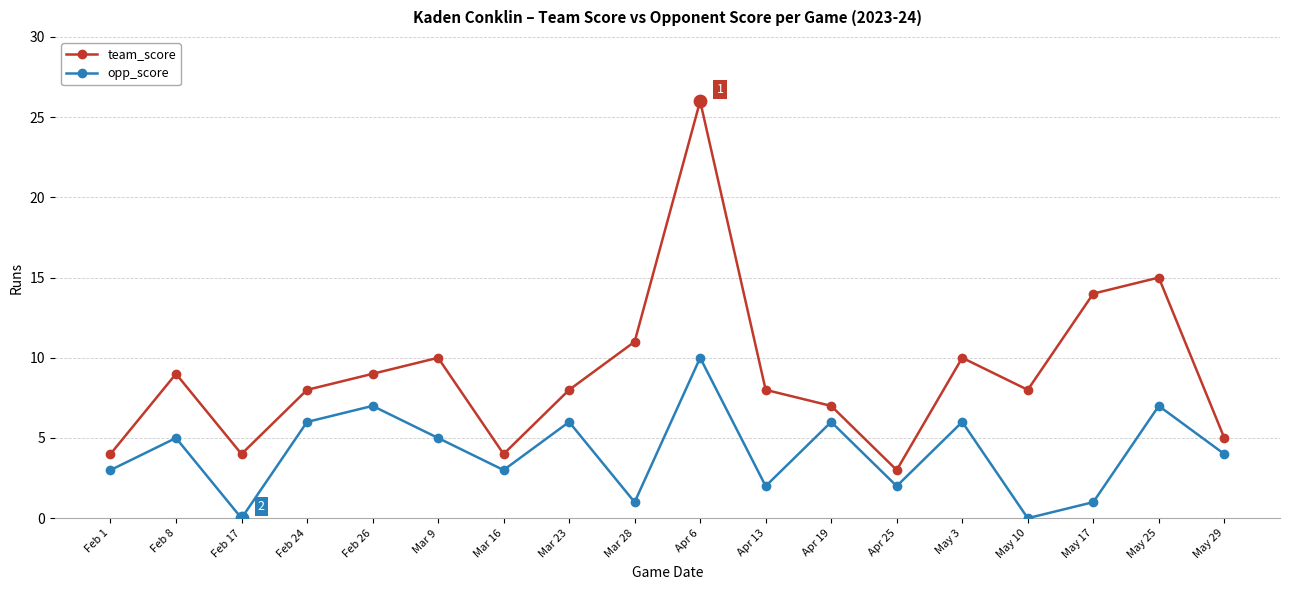

Which series changed the most between Mar 9 and Mar 28?

opp_score